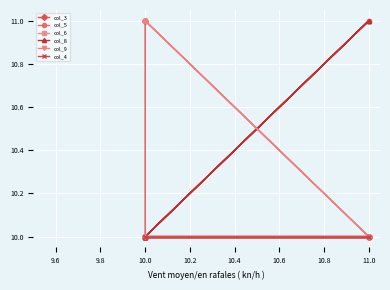

Reading right to left, list all the values displayed in this chart.

col_3: 10	10	11	10	10	10	10
col_5: 10	11	10	10	11	10	10
col_6: 11	10	10	10	10	10	10
col_8: 10	11	10	10	11	10	10
col_9: 10	10	11	11	10	10	10
col_4: 10	10	10	10	10	10	10